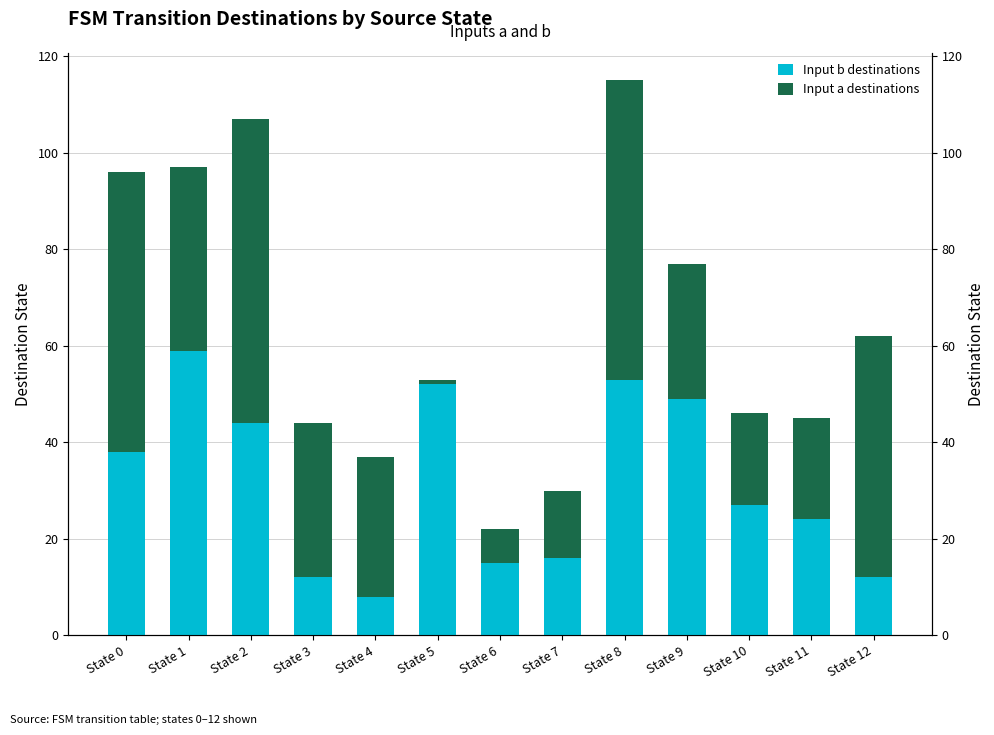

Rank the categories by Input a destinations value from highest to lowest.

State 2, State 8, State 0, State 12, State 1, State 3, State 4, State 9, State 11, State 10, State 7, State 6, State 5